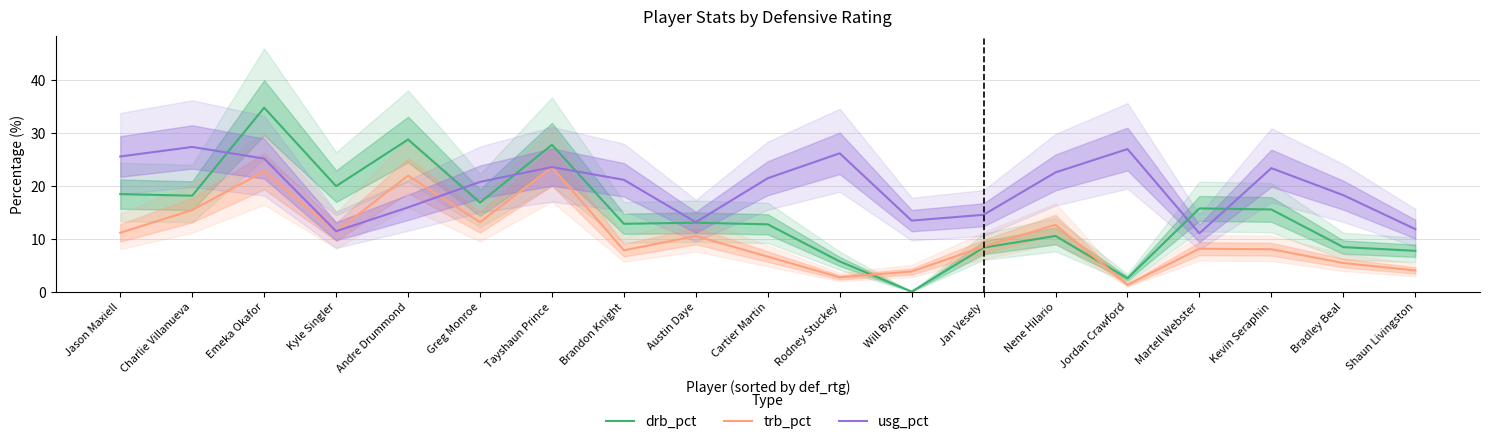

The value of drb_pct at Will Bynum is -21.7. True or false?

False